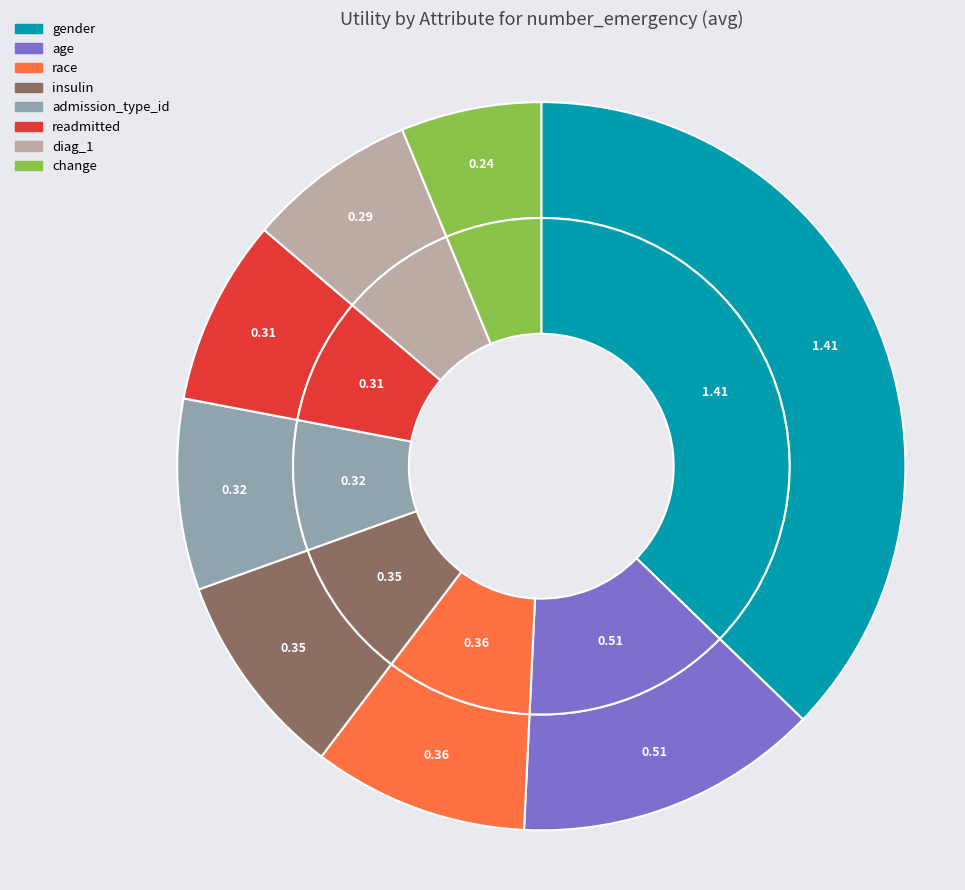

How much of the chart is everything except change?

93.8%